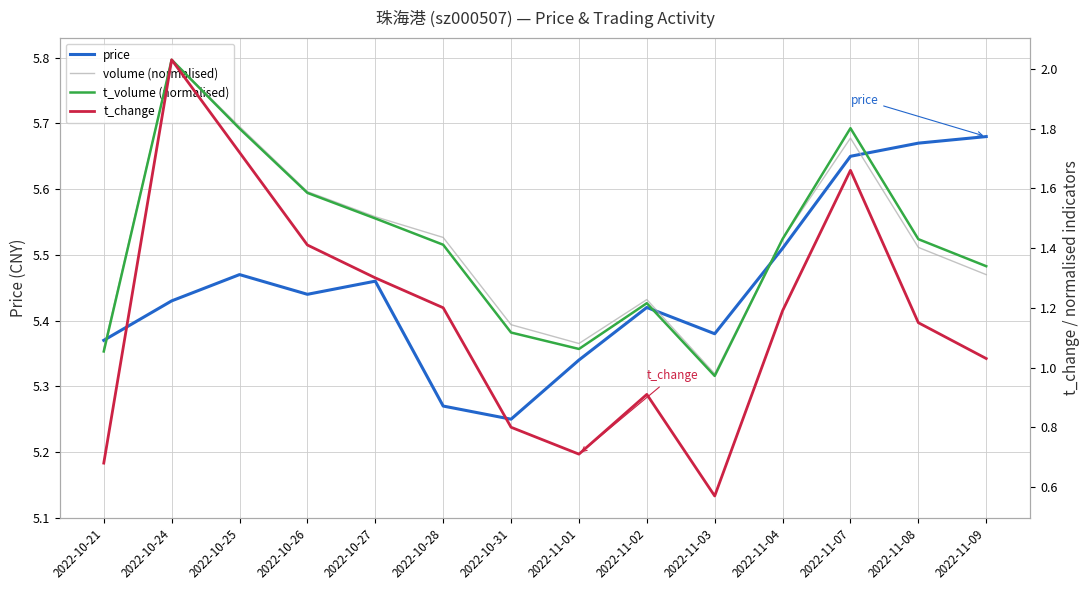

True or false: price and t_change intersect in this chart.

False